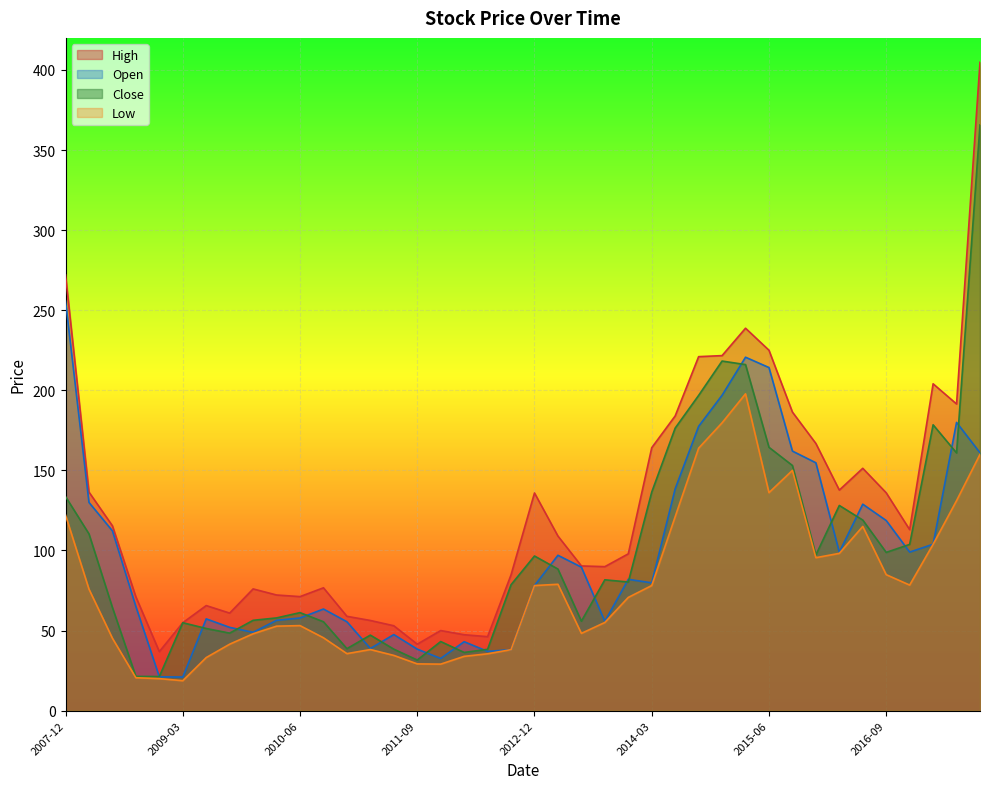

At 2014-03, list the series in order from largest to smallest.

High, Close, Open, Low